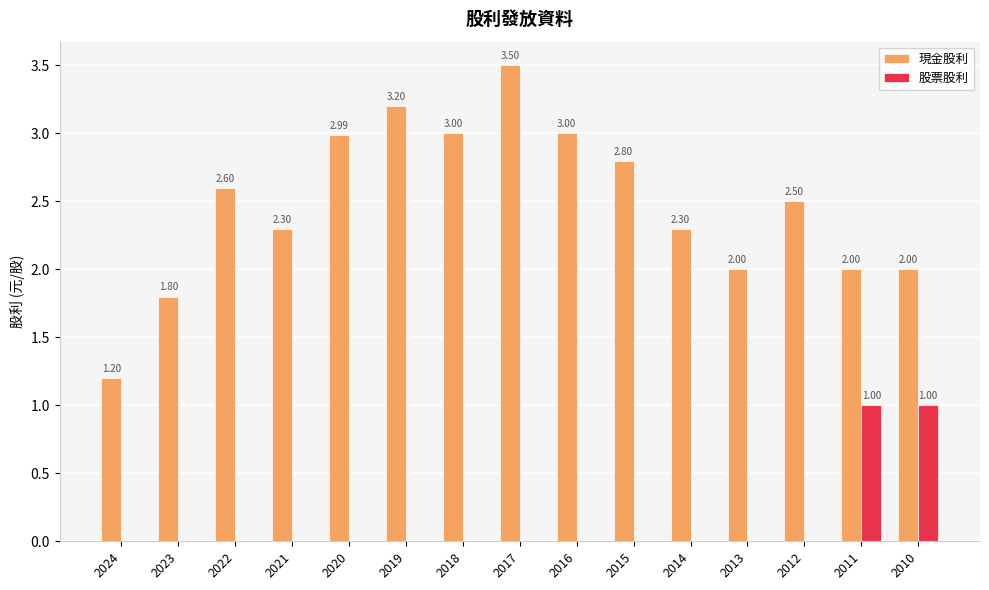

At which category is the sum across all series the highest?

2017